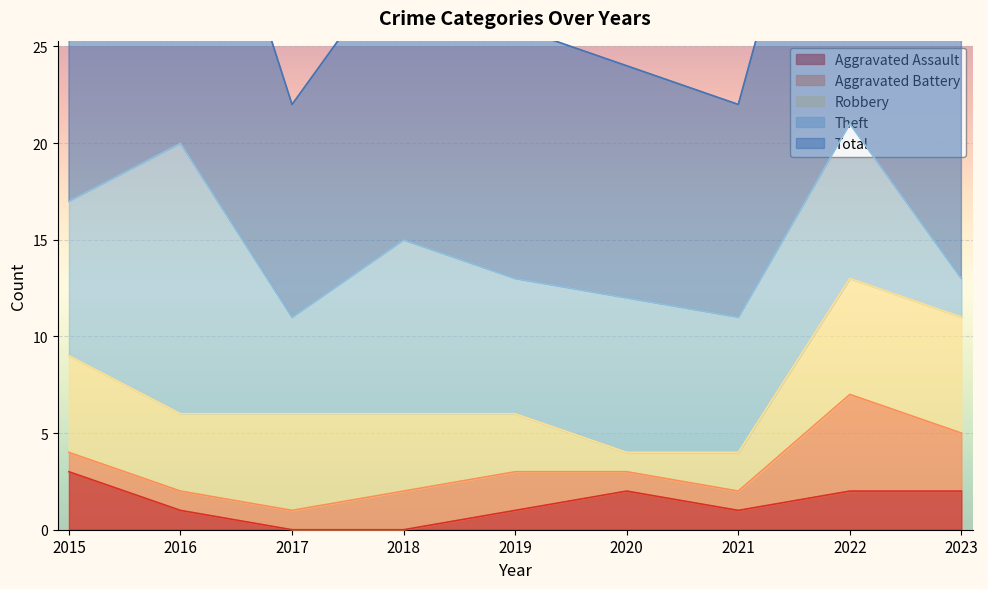

What is the highest value of the Robbery series?

6